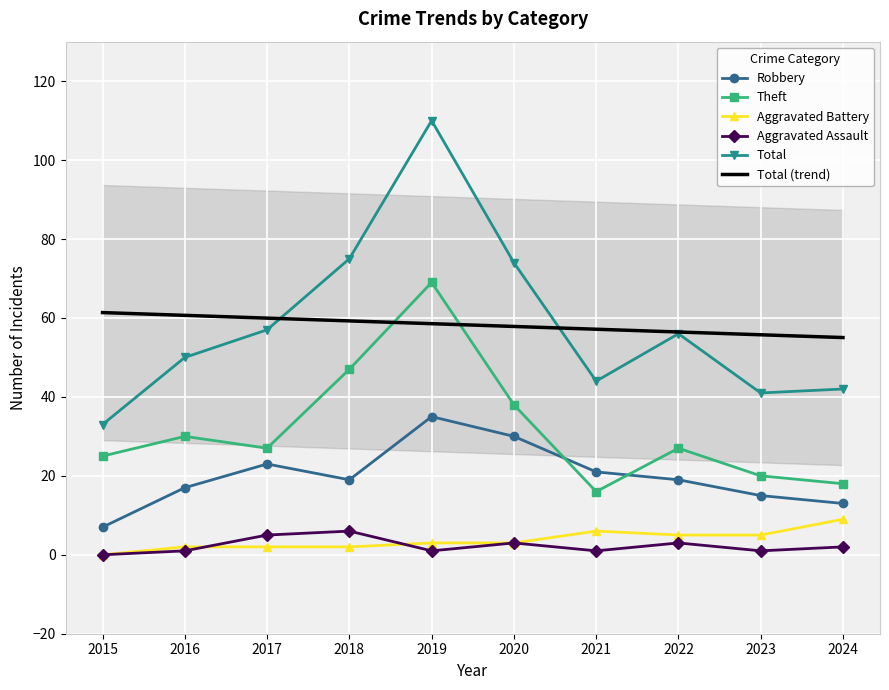

Which category has the highest value across all series?

2019